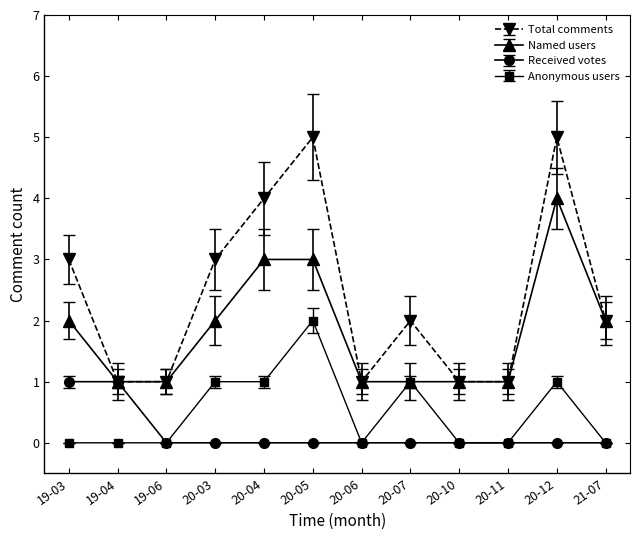

What is the greatest value displayed?

5